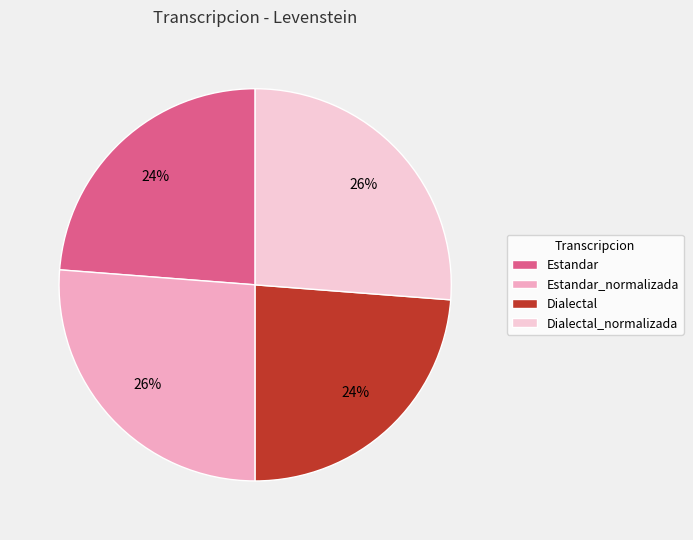

Approximately how many times larger is the value at Dialectal compared to Estandar_normalizada?

0.9